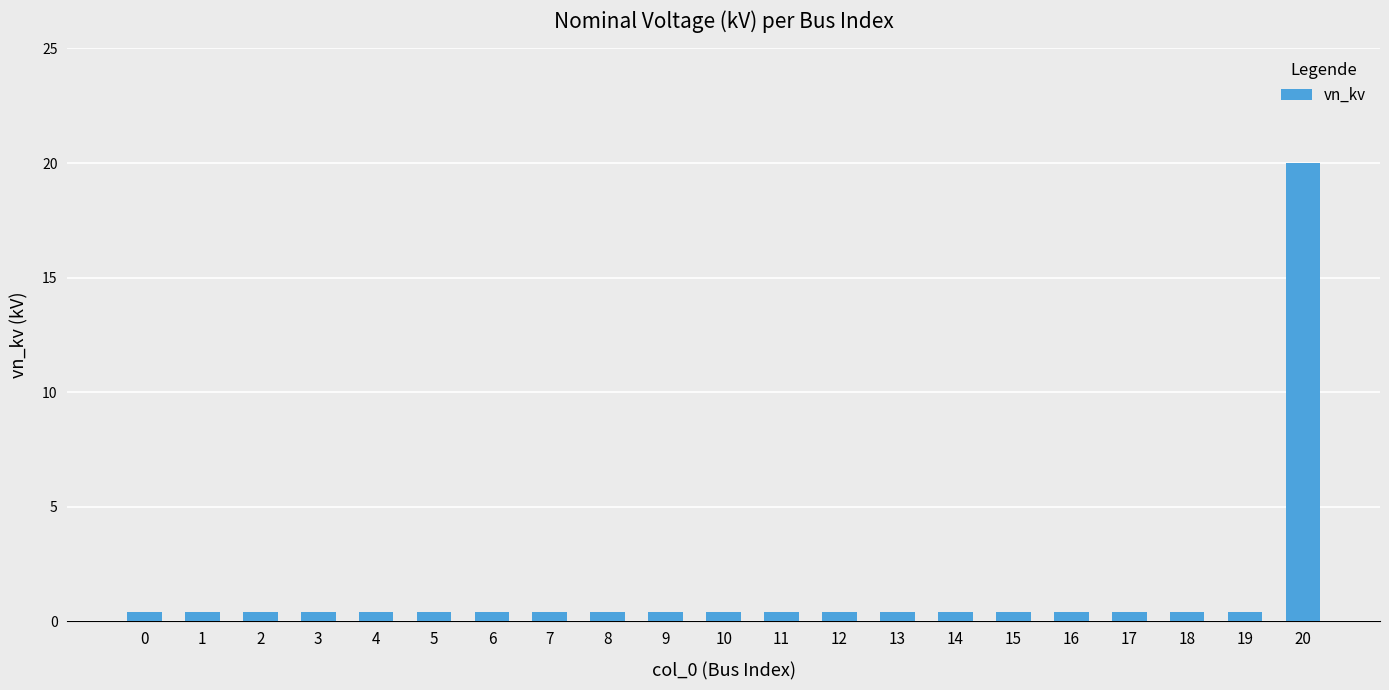

What is the difference between the maximum and minimum values?

19.6